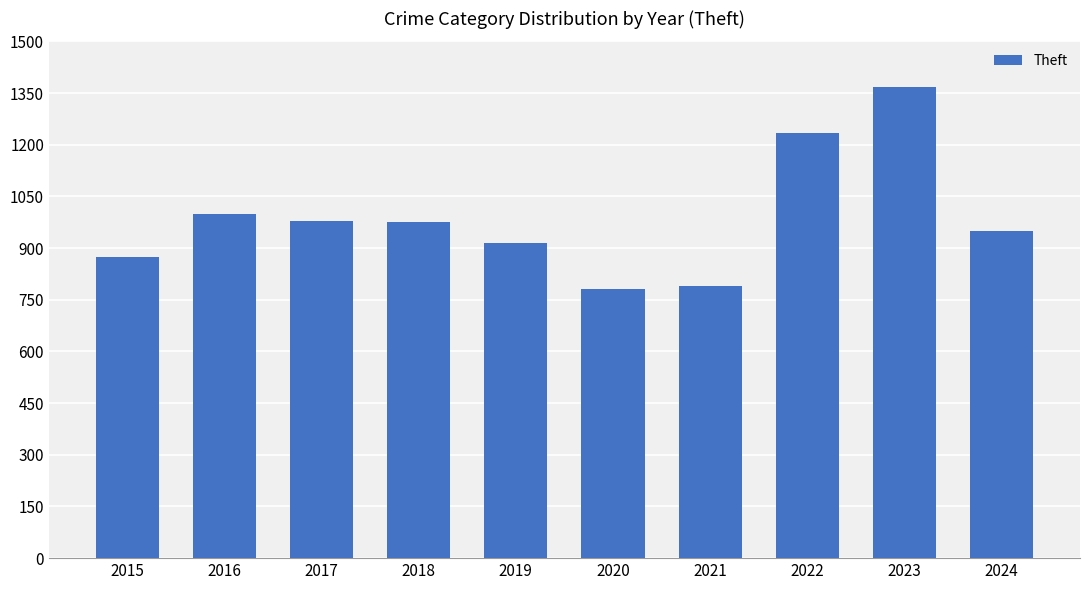

Which category has the highest value across all series?

2023